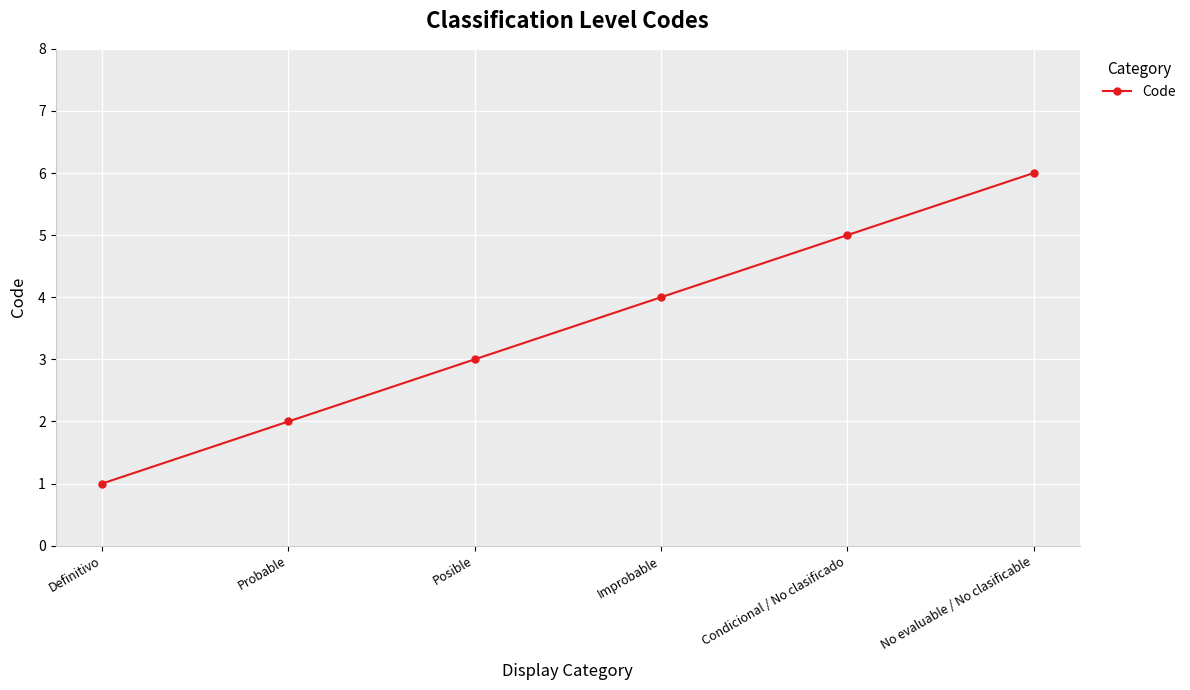

Reading right to left, list all the values displayed in this chart.

6	5	4	3	2	1